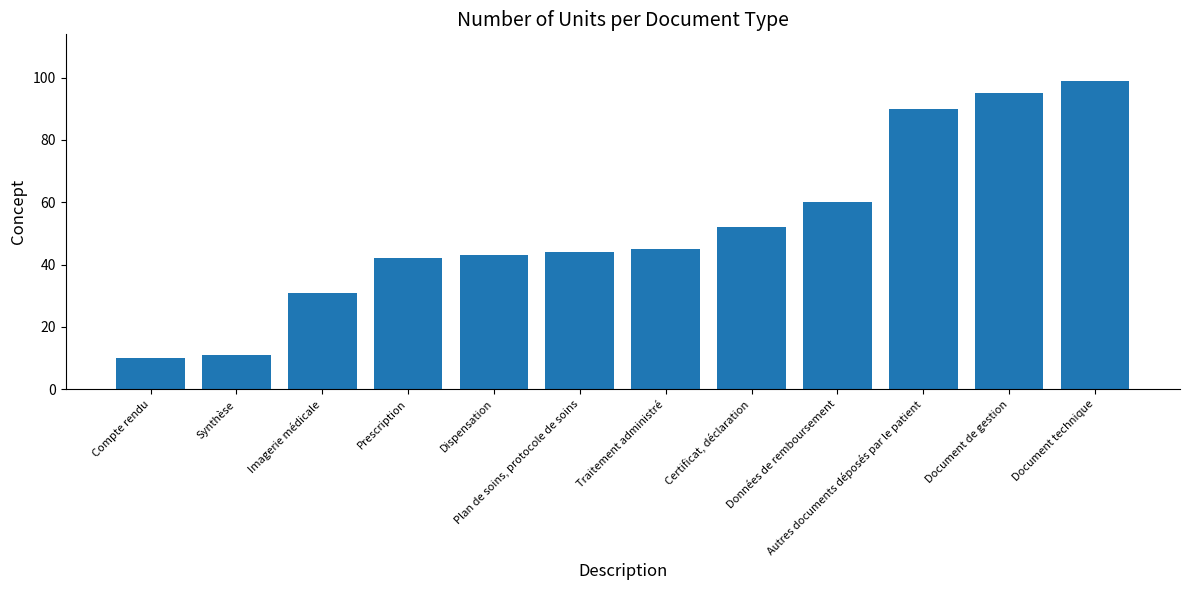

Which category has the lowest value across all series?

Compte rendu